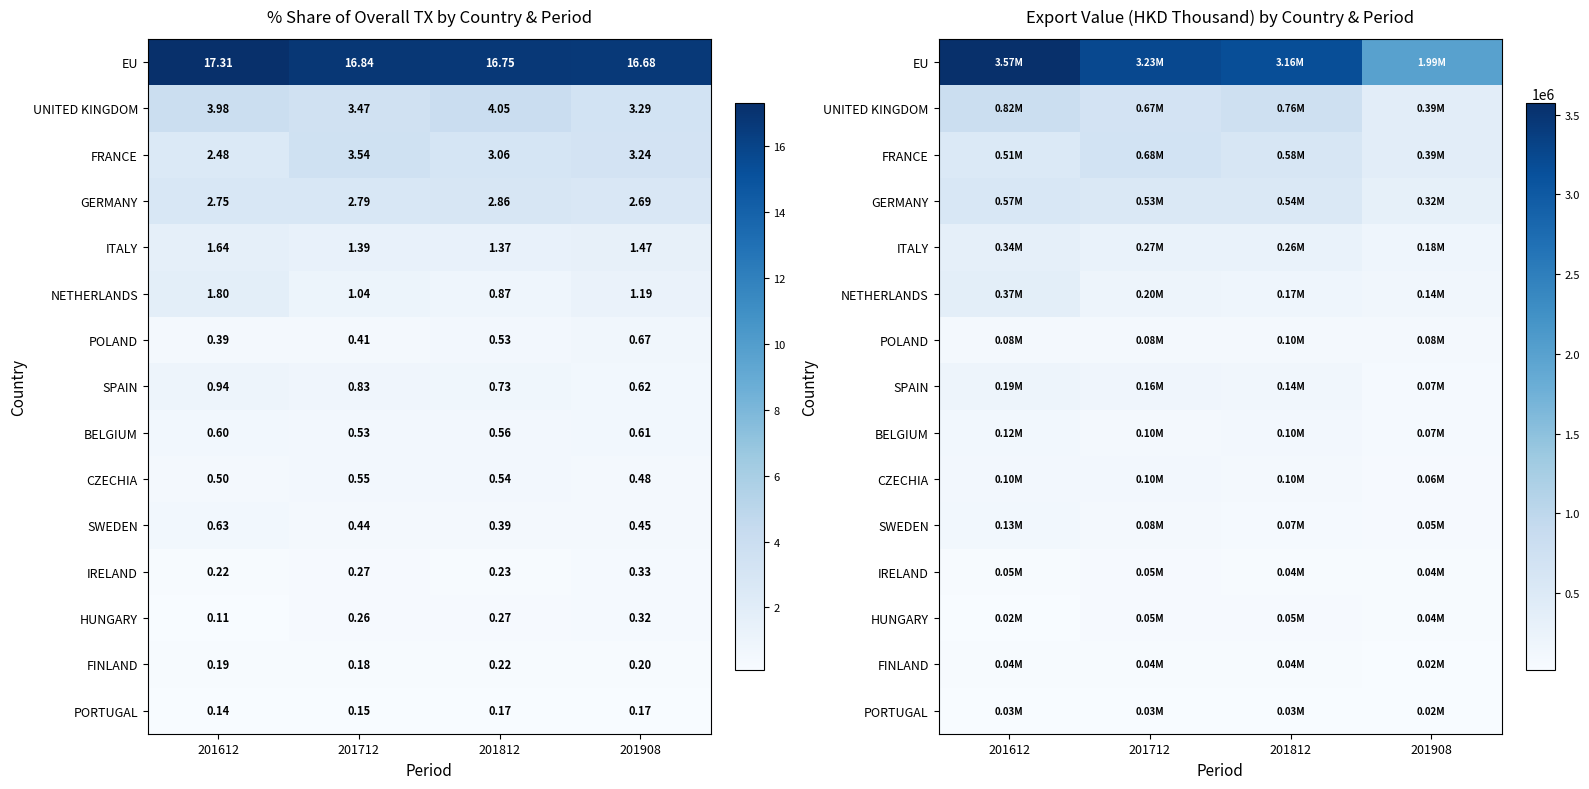

Rank the series at 201712 from lowest to highest value.

PORTUGAL, FINLAND, HUNGARY, IRELAND, POLAND, SWEDEN, BELGIUM, CZECHIA, SPAIN, NETHERLANDS, ITALY, GERMANY, UNITED KINGDOM, FRANCE, EU